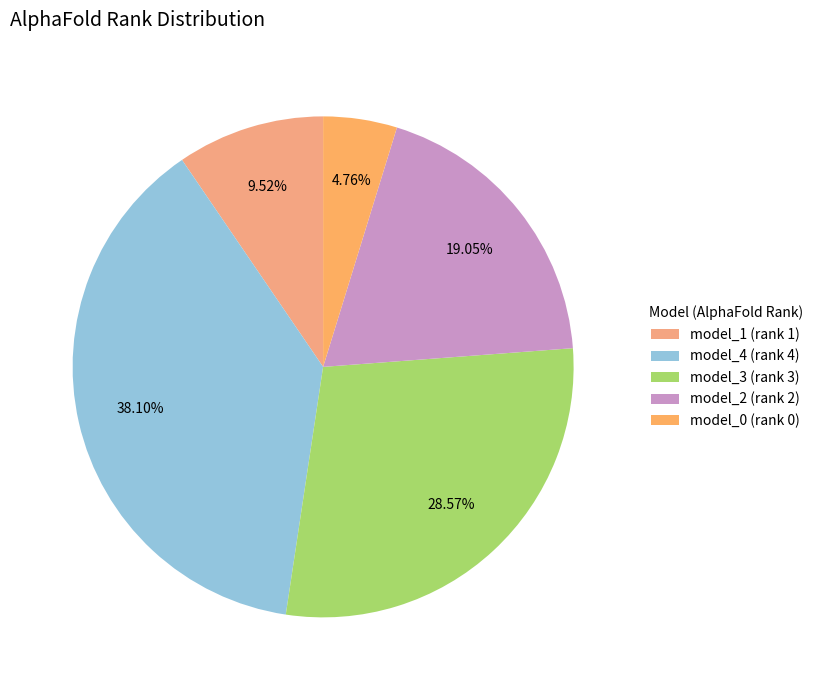

How many slices are in this pie chart?

5